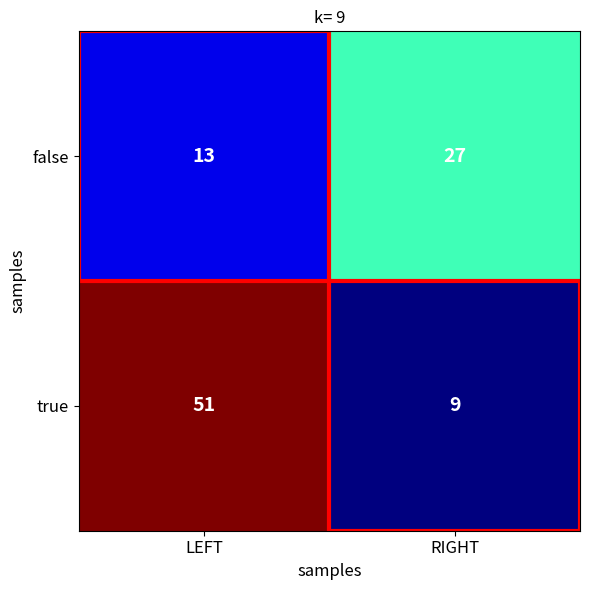

Which series changed the most between LEFT and RIGHT?

true